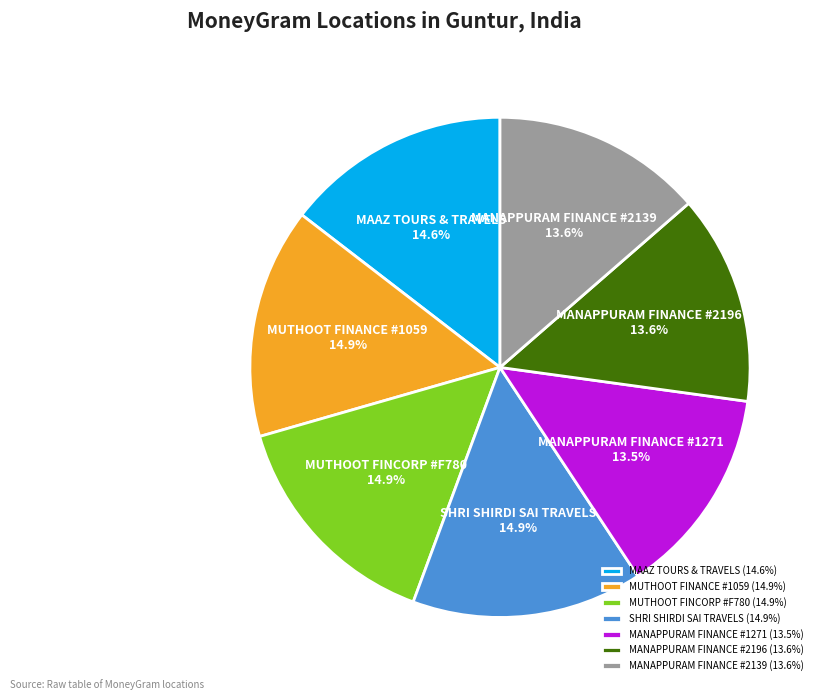

To the nearest percent, what percentage of the pie is MAAZ TOURS & TRAVELS?

15%